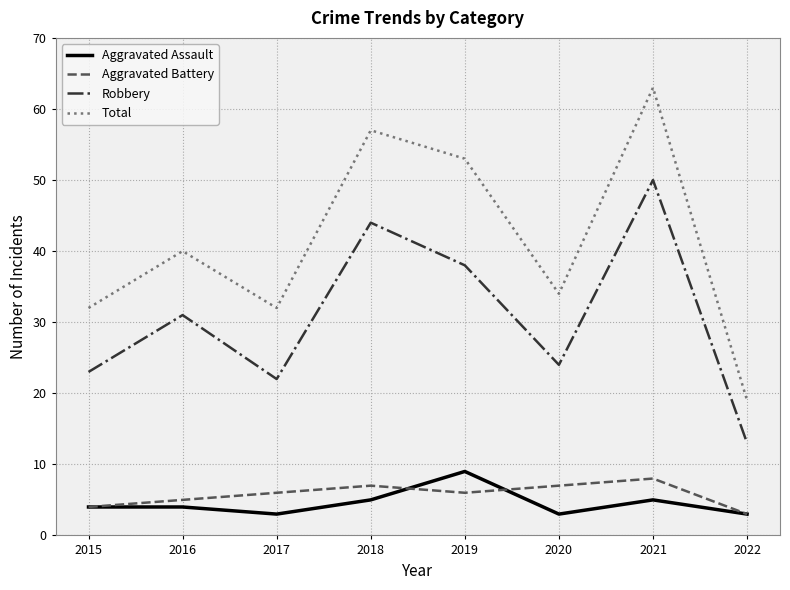

Which series has the largest range (max minus min)?

Total